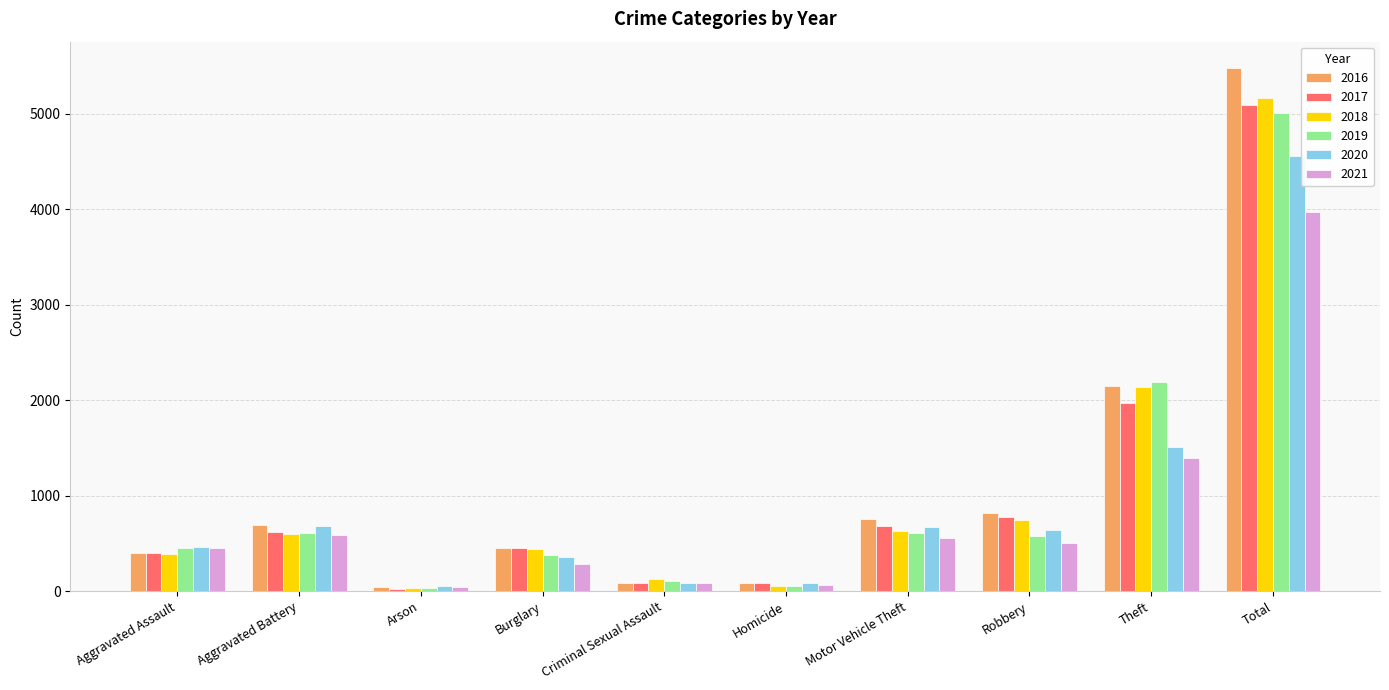

Which series has the widest spread of values?

2016